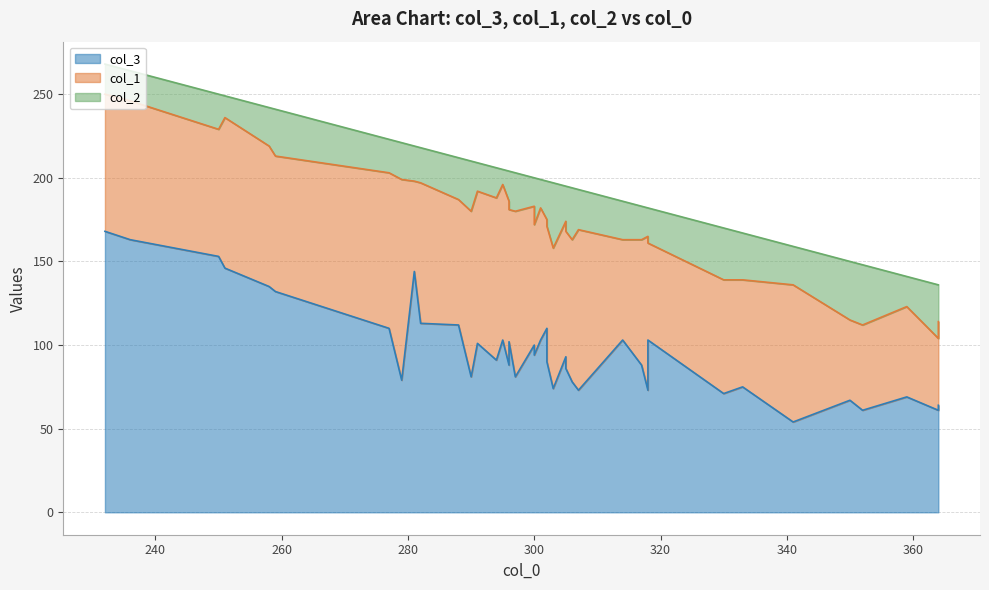

Which series has the largest total across all categories?

col_3